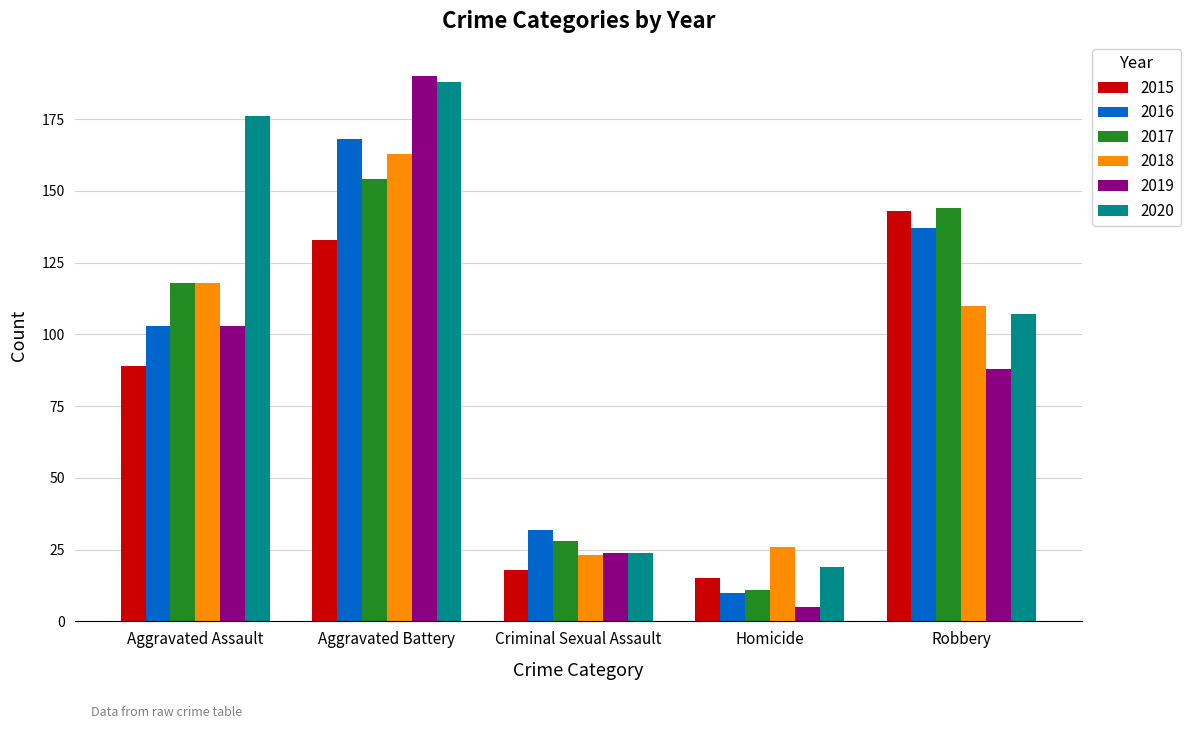

What is the minimum value for 2017?

11